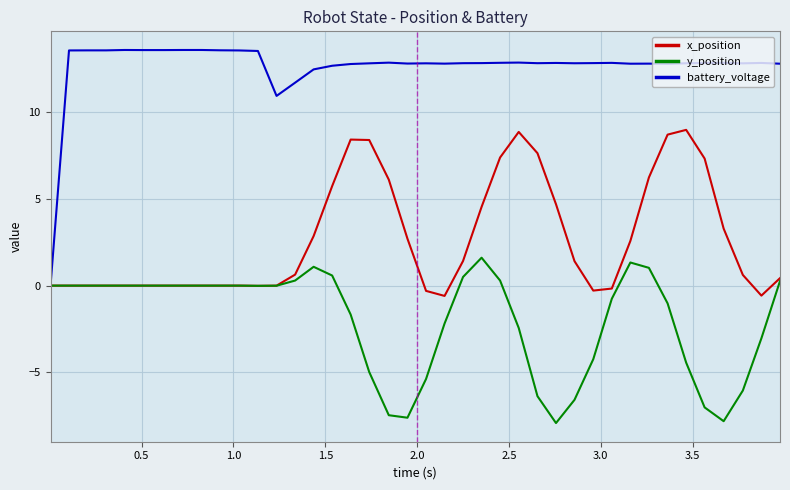

What is the smallest value displayed?

-7.9